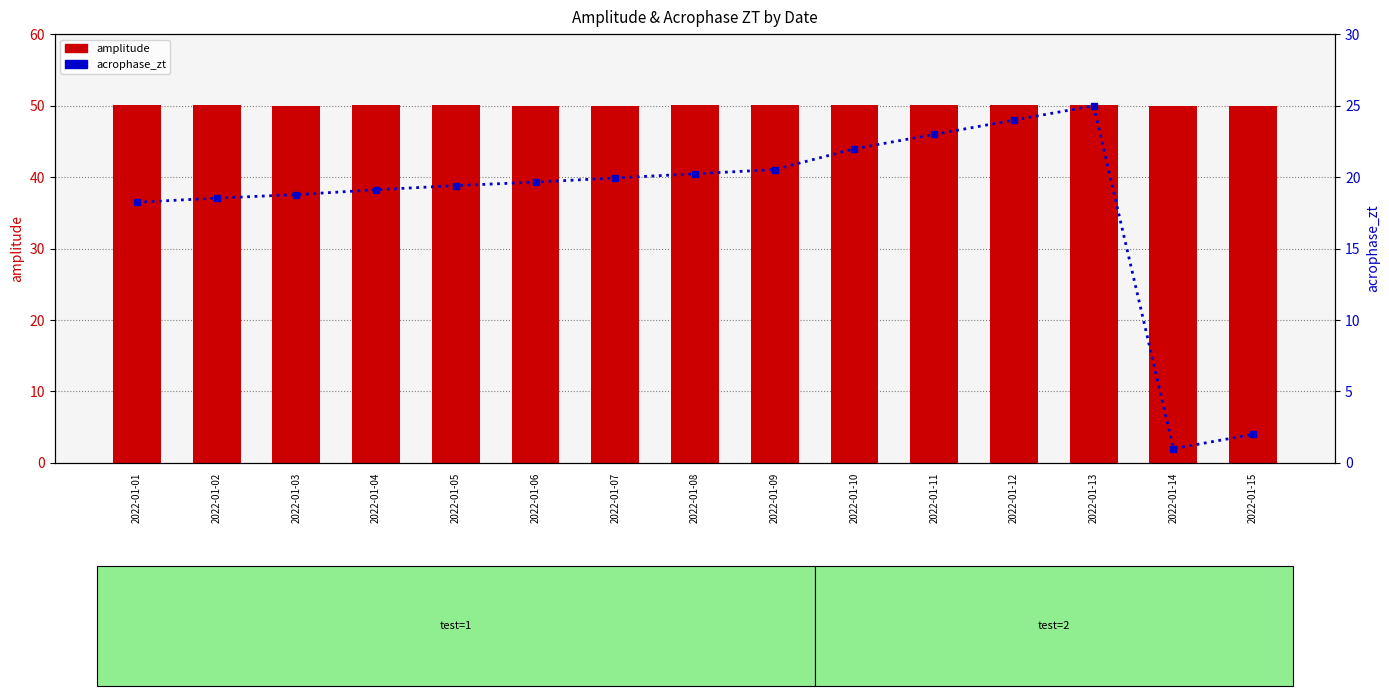

What is the difference between the highest and lowest values at 2022-01-08?

29.8